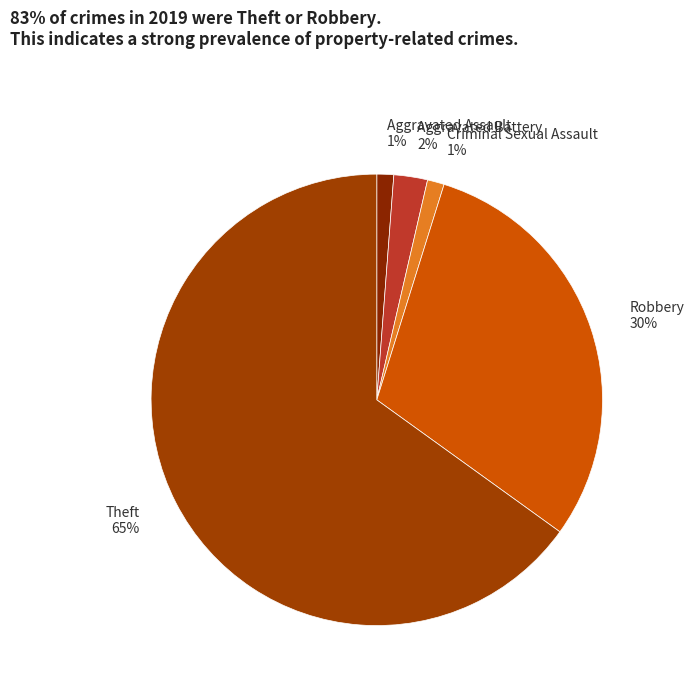

How many slices are in this pie chart?

5